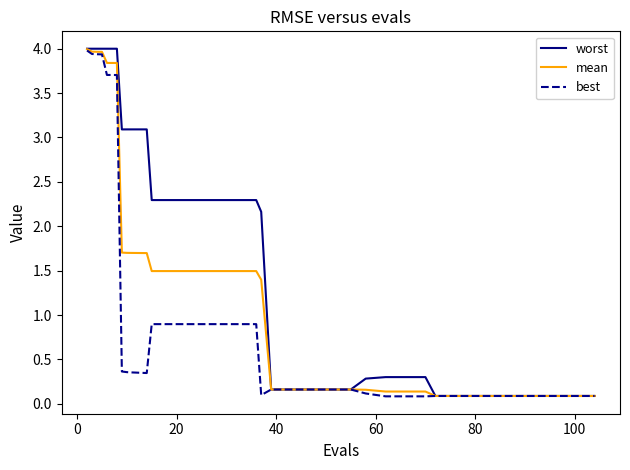

Rank the series by their average value, from lowest to highest.

best, mean, worst